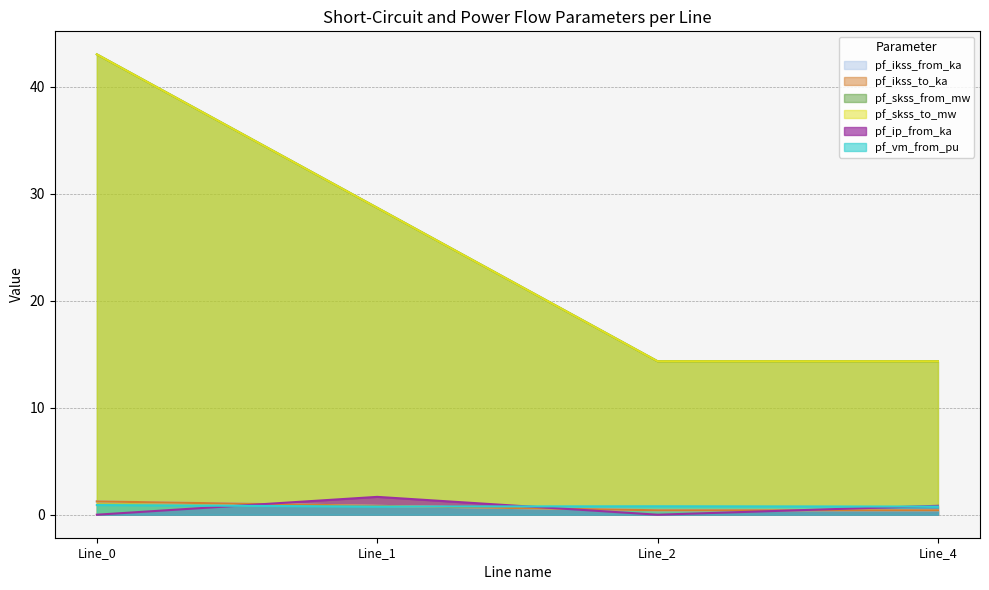

How many values in the pf_ikss_from_ka series are below 28?

2